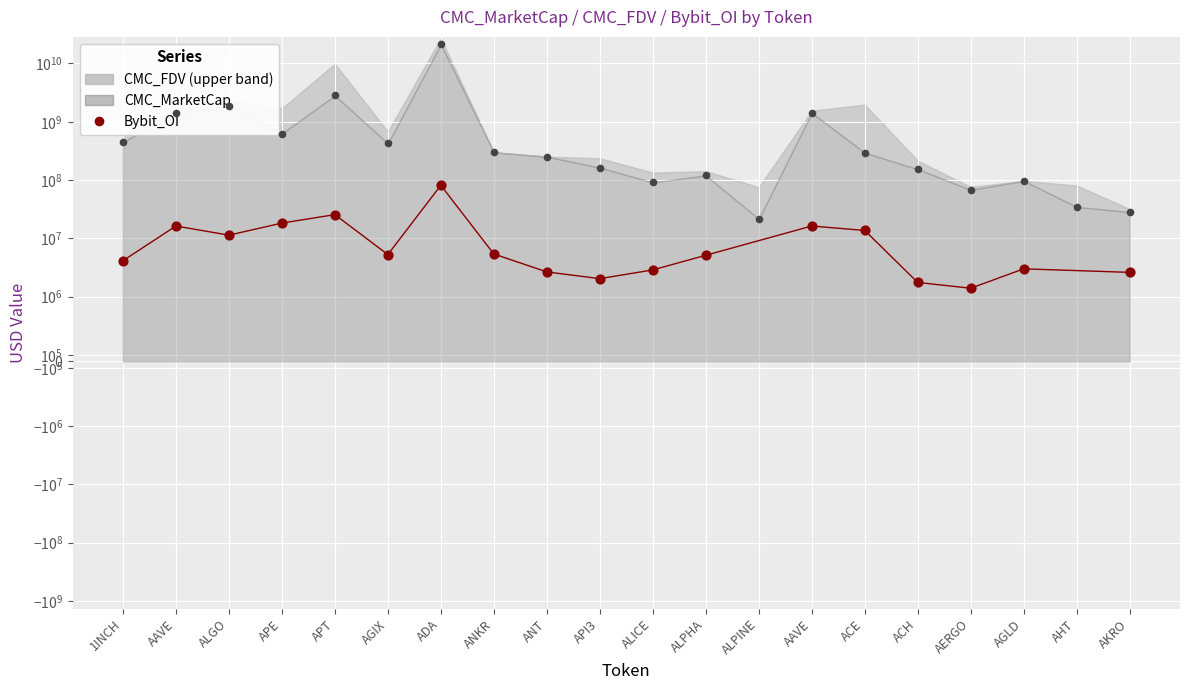

What is the ratio of the value at APT to the value at ANT?

9.6